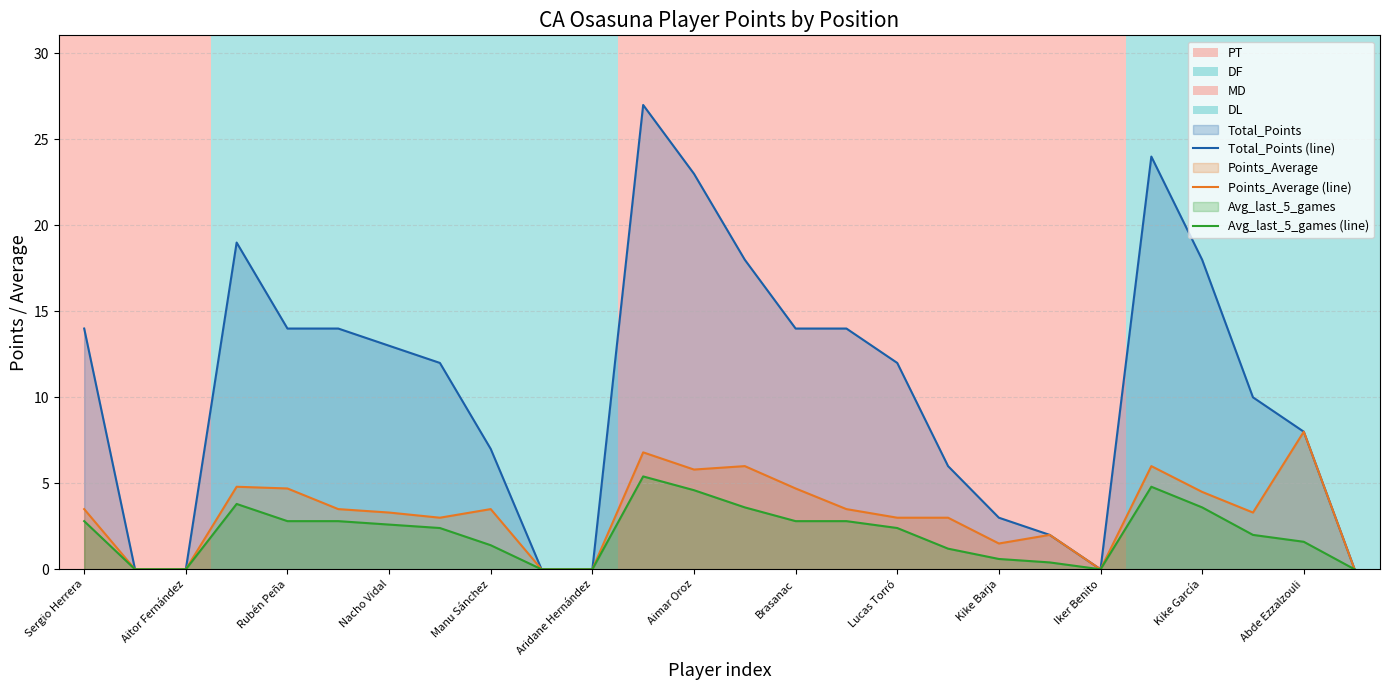

Which label corresponds to the smallest value in the chart?

Aitor Fernández